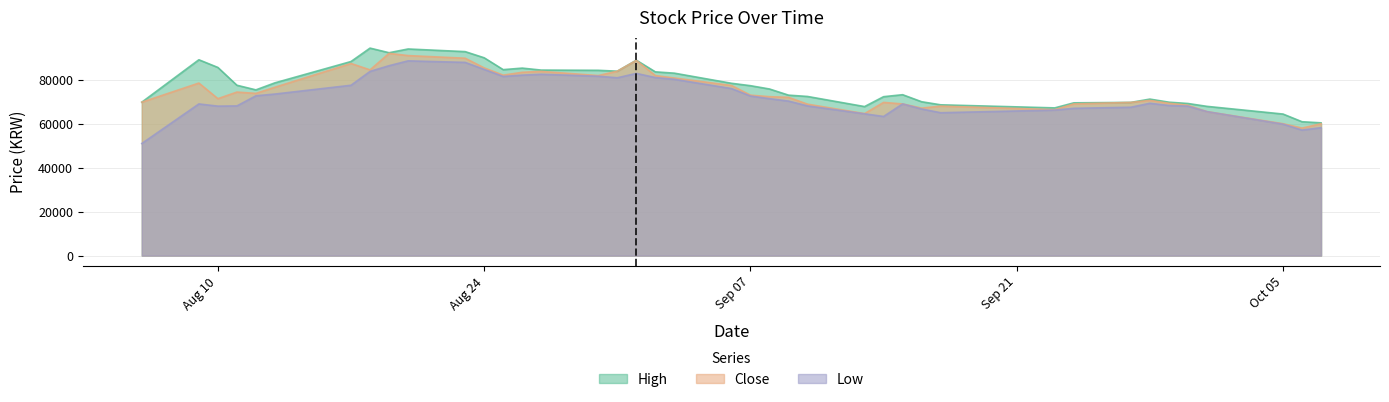

At which label does High first exceed 77300?

2021-08-09